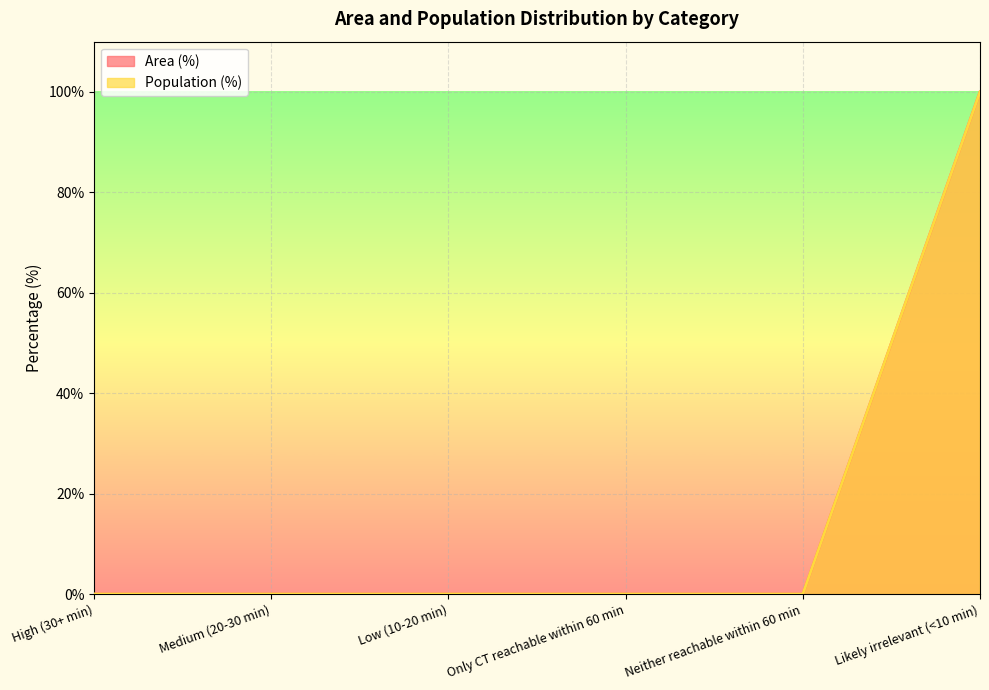

At which label is Population (%) closest to 50?

High (30+ min)